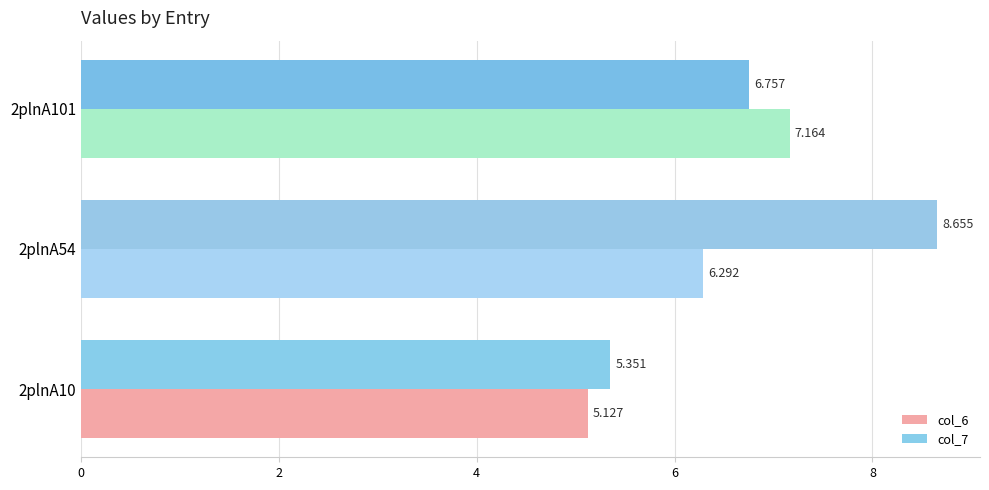

Is the value of col_6 at 2plnA10 greater than the value of col_7 at 2plnA10?

No